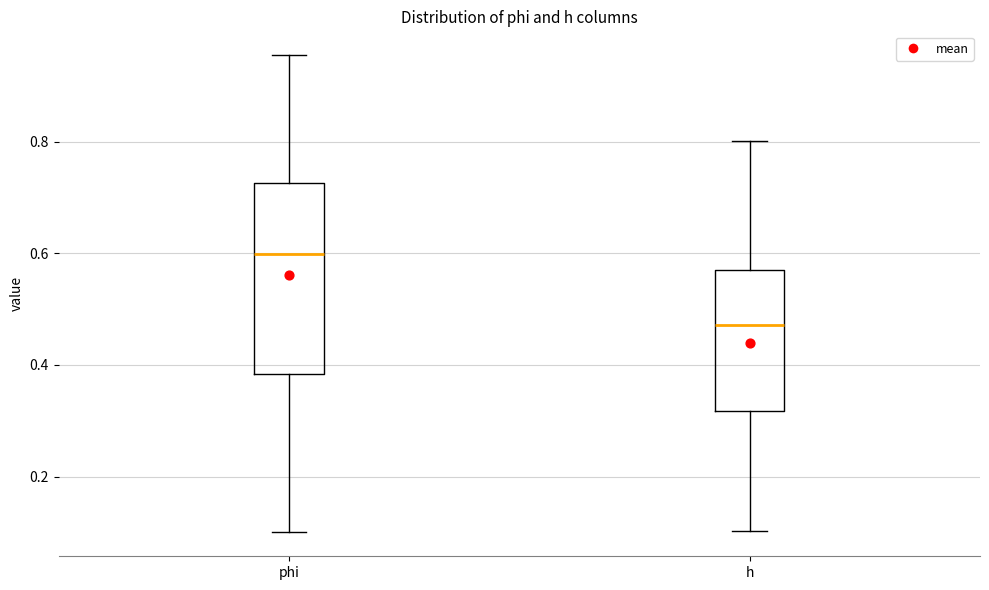

Reading left to right, read every box against the y-axis: the position of its median line, the range the box covers, and the ends of its whiskers. The values are not printed on the chart, so give them approximately, as read against the axis.

phi: median 0.60, box 0.38 to 0.72, whiskers 0.10 to 0.96
h: median 0.48, box 0.32 to 0.56, whiskers 0.10 to 0.80